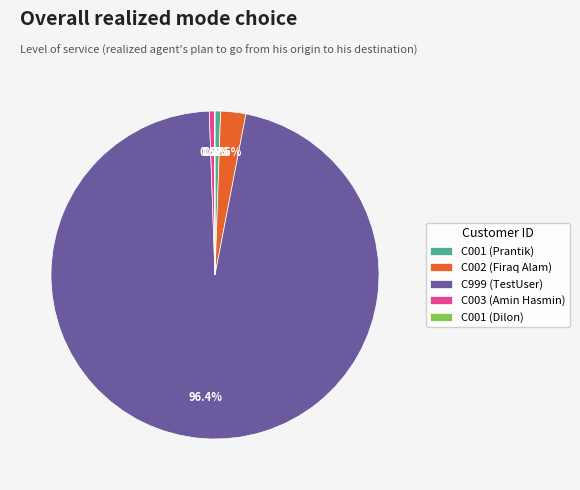

Which has a higher value, C002 (Firaq Alam) or C999 (TestUser)?

C999 (TestUser)